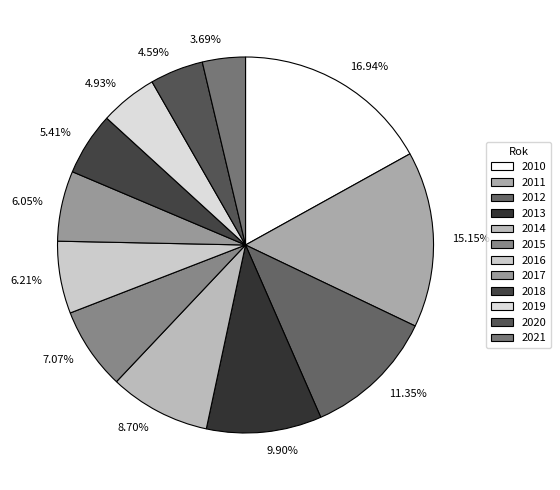

To the nearest percent, what is the difference between the largest and smallest slice percentages?

13%